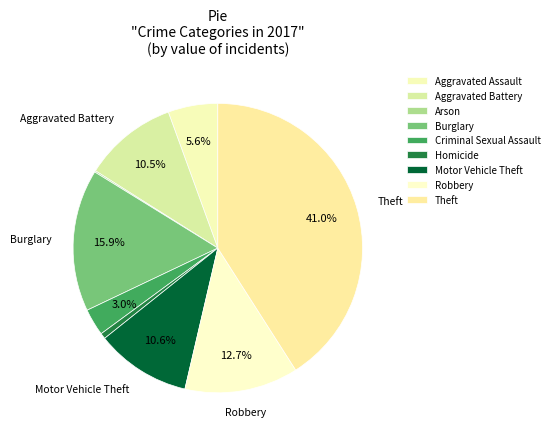

Is it true that Aggravated Assault is 6% of the pie?

True